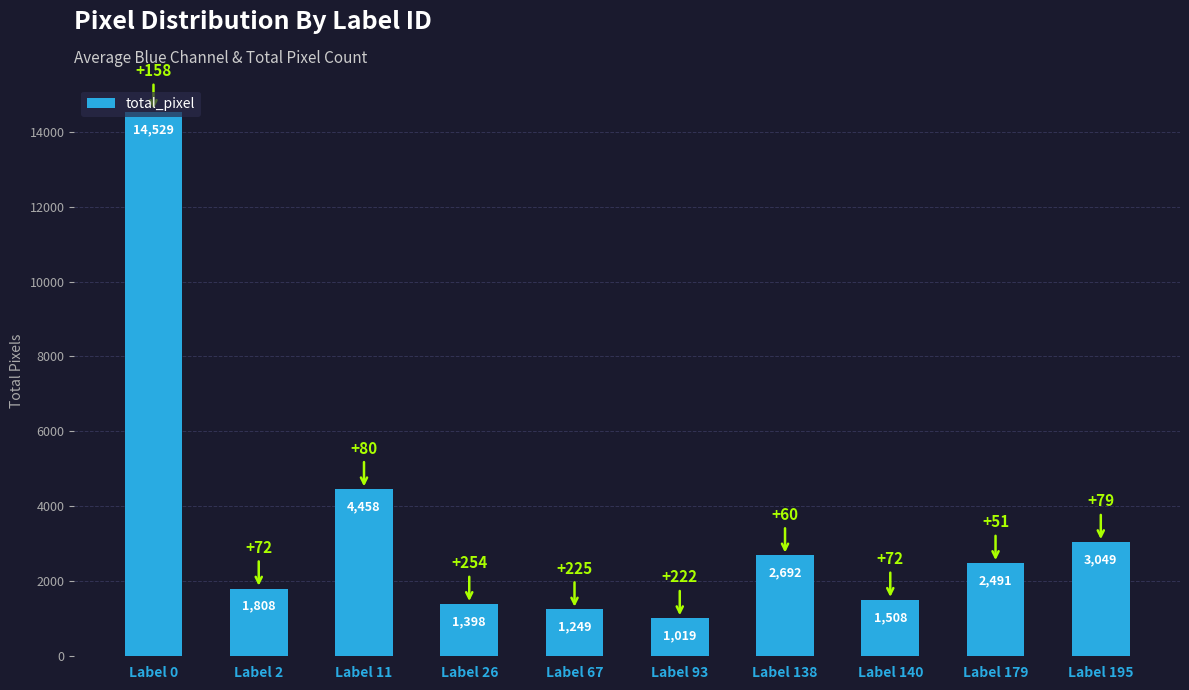

Reading left to right, transcribe all the data shown in this chart.

Label 0=14529	Label 2=1808	Label 11=4458	Label 26=1398	Label 67=1249	Label 93=1019	Label 138=2692	Label 140=1508	Label 179=2491	Label 195=3049